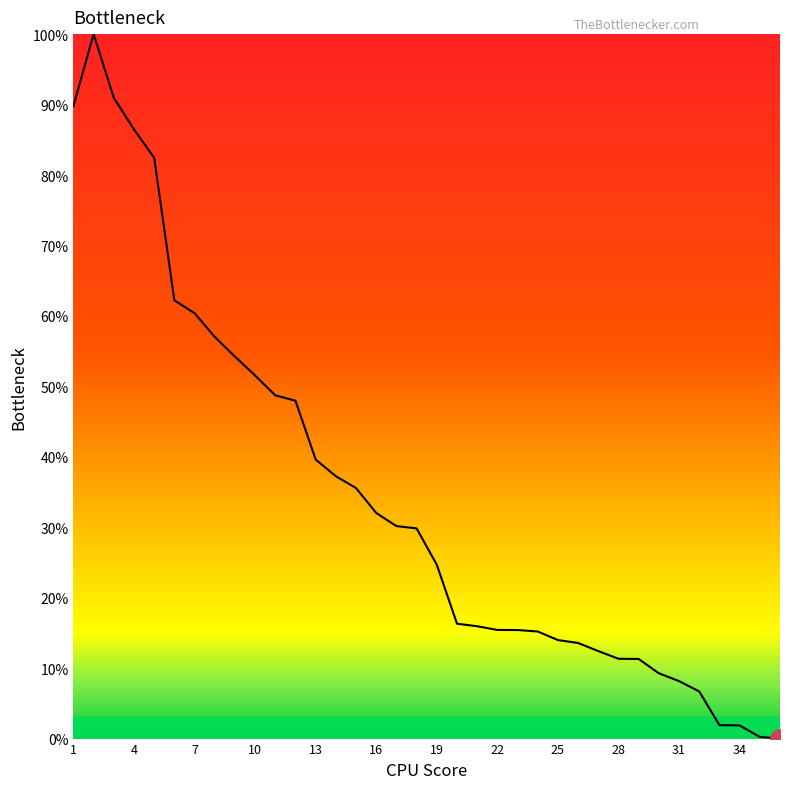

What is the difference between the maximum and minimum values?

100.0